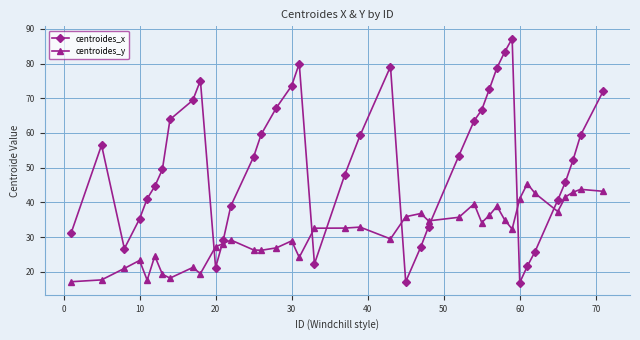

List the series in order of their peak value, lowest first.

centroides_y, centroides_x